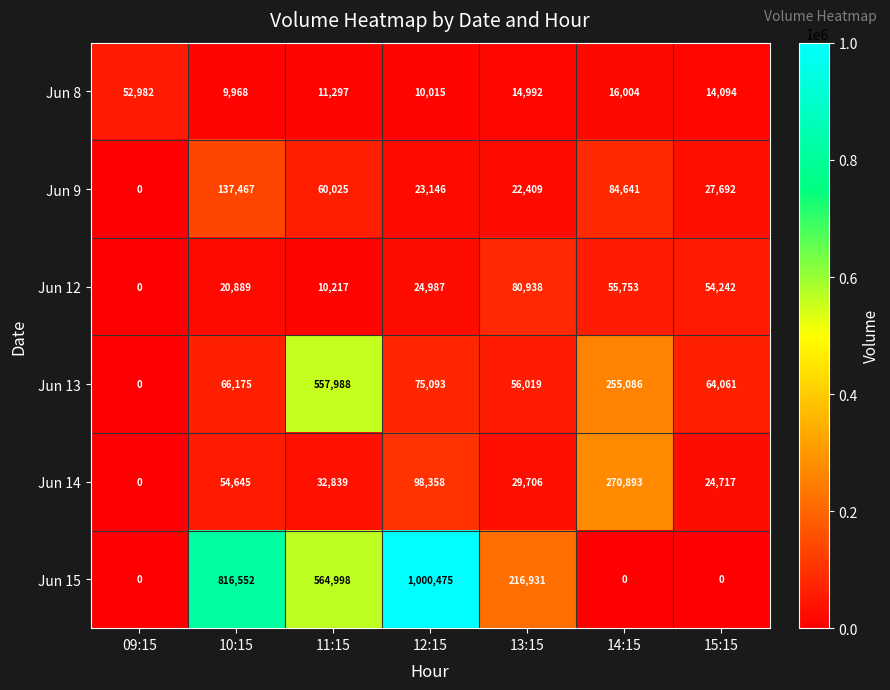

What is the difference between the second highest and minimum values in the Jun 8 series?

6036